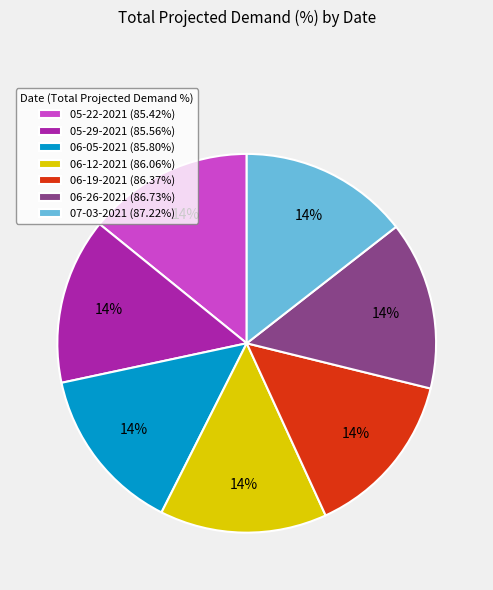

What is the ratio of the value at 06-05-2021 to the value at 07-03-2021?

1.0